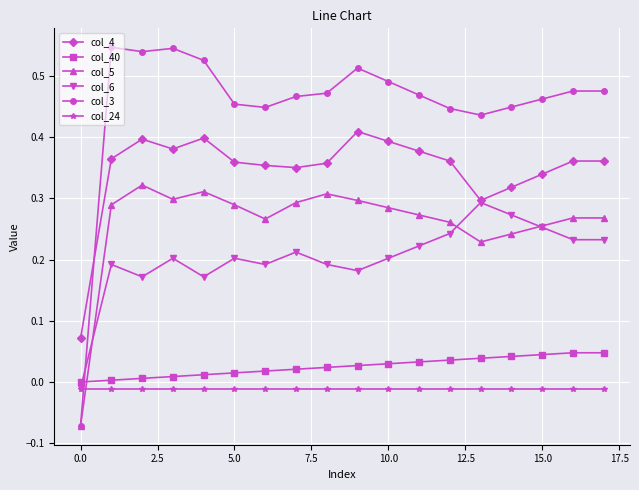

Which series has the widest spread of values?

col_3